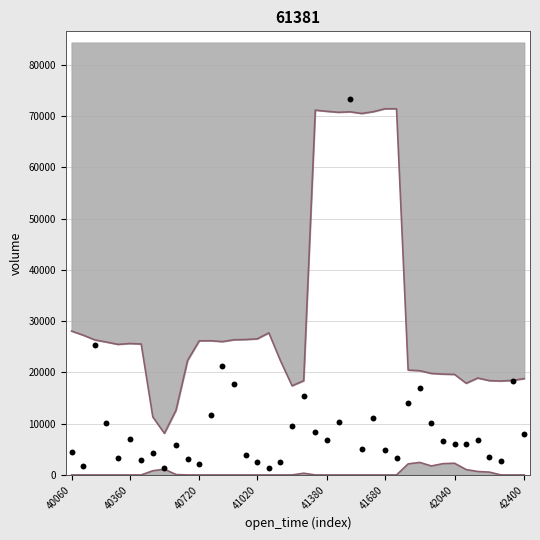

What Y value in the scatter plot is closest to 37311?

25357.0